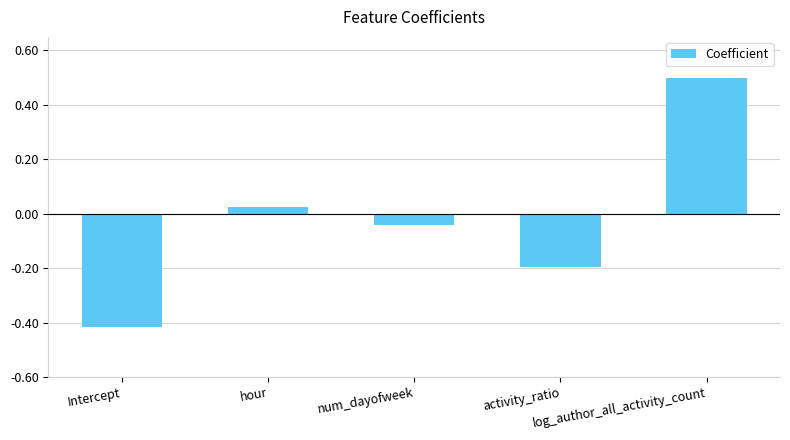

What position from the right is num_dayofweek?

3